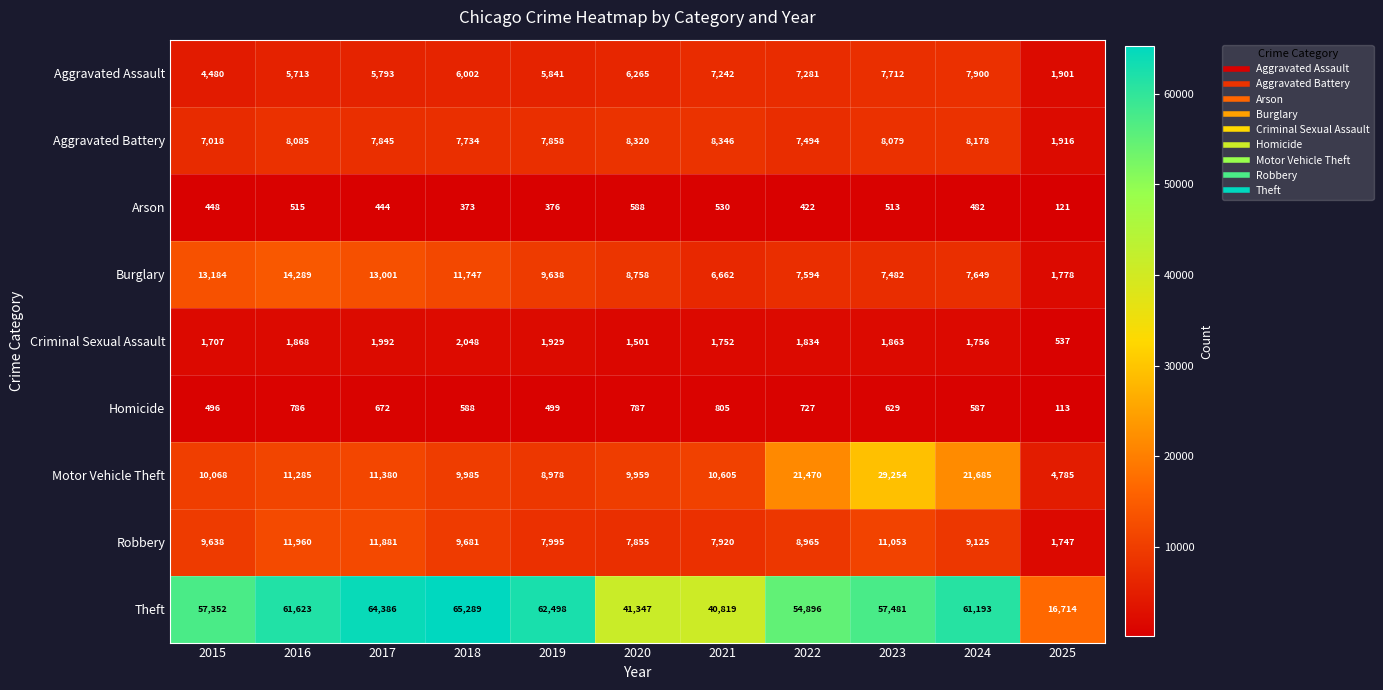

Where does the Burglary series first go above 8758?

2015